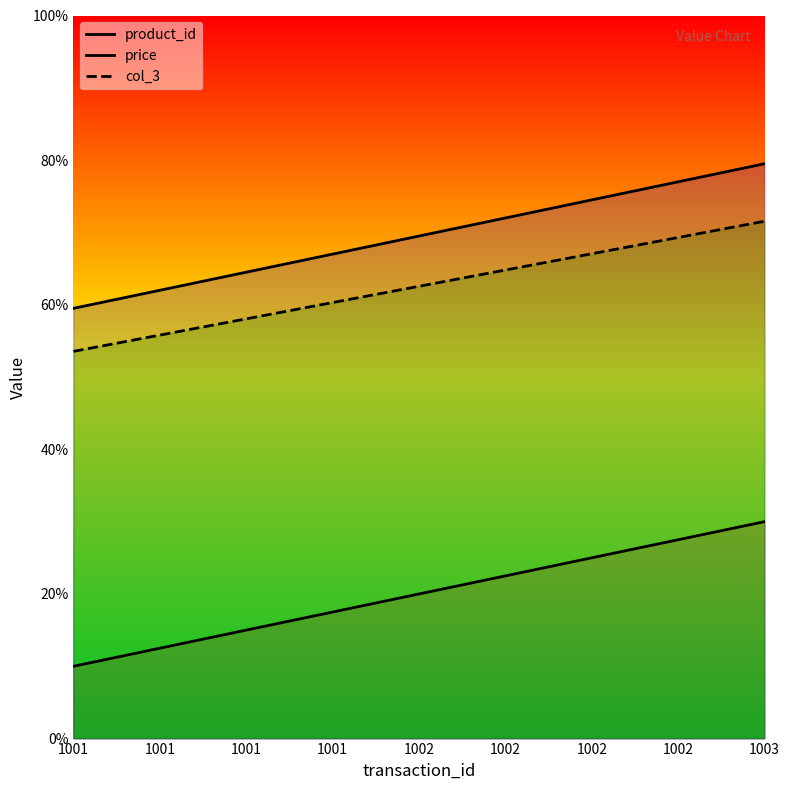

At which label is product_id closest to 2?

1002